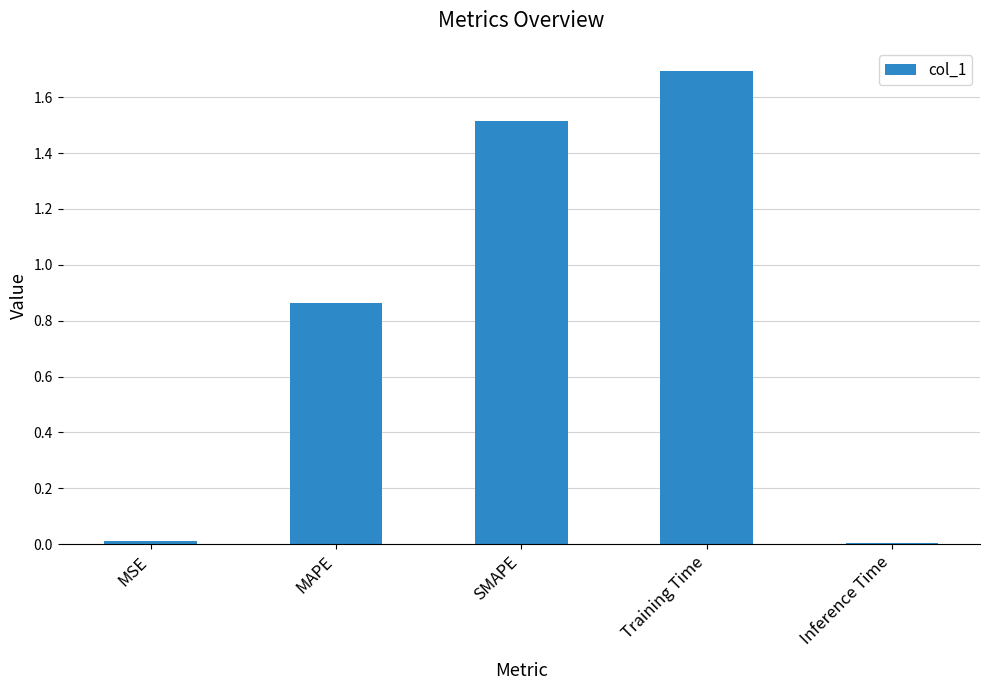

What is the value of the 4th bar from the left?

1.7